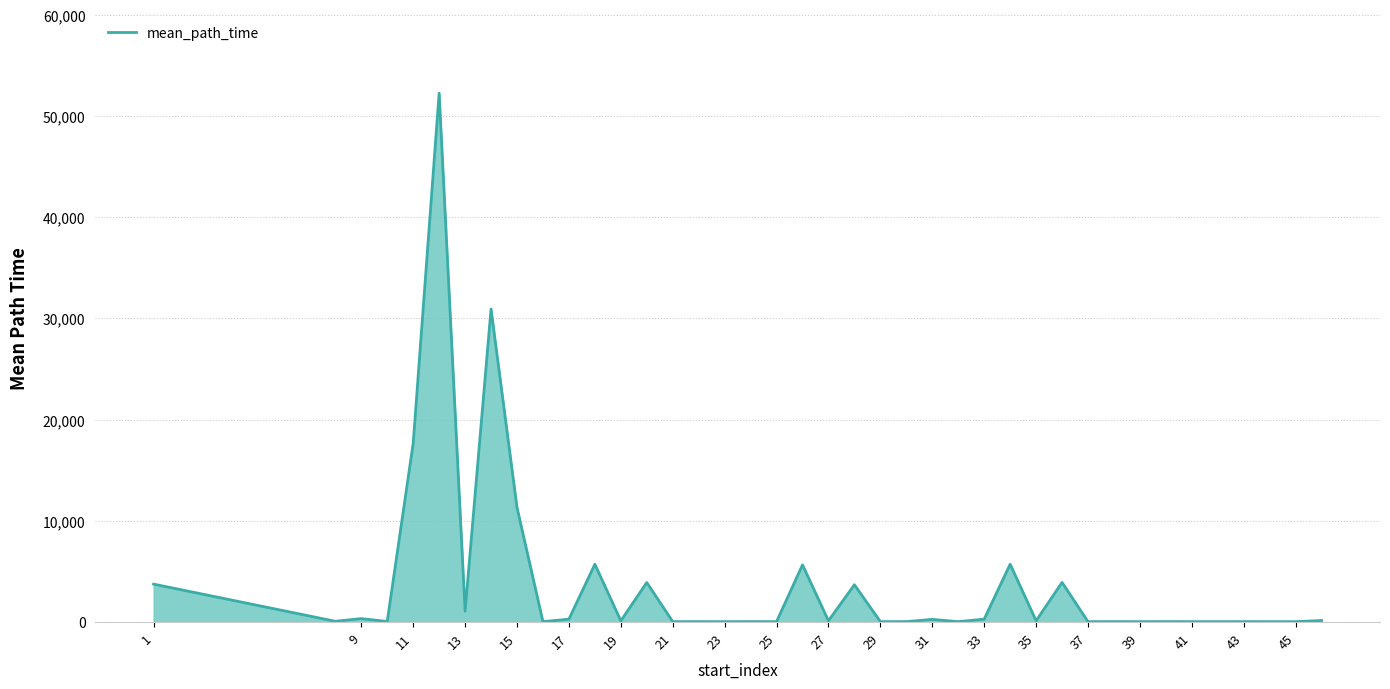

What is the difference between the maximum and minimum values?

52197.6